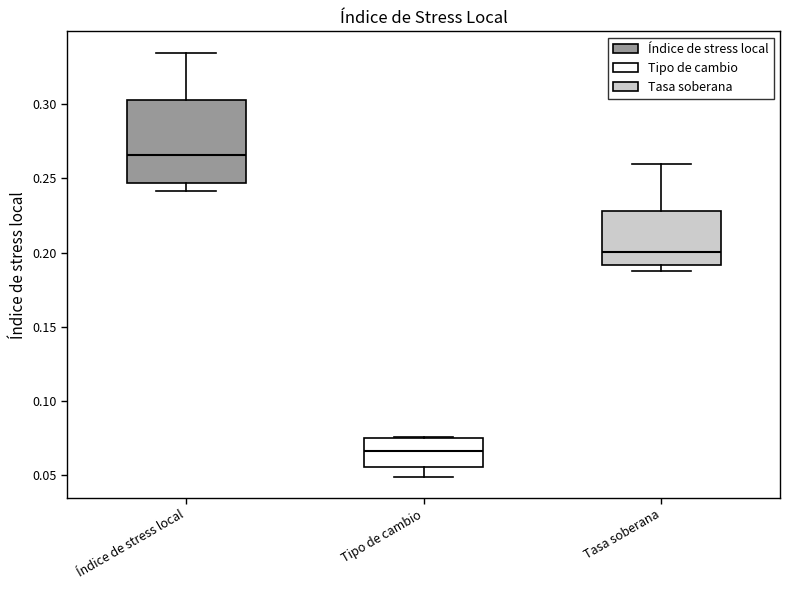

Reading left to right, transcribe this box plot: for each box, give where its median line is, the range the box spans, and where its two whiskers end, as read against the y-axis. The values are not printed on the chart, so give them approximately, as read against the axis.

Índice de stress local: median 0.265, box 0.245 to 0.305, whiskers 0.240 to 0.335
Tipo de cambio: median 0.065, box 0.055 to 0.075, whiskers 0.050 to 0.075
Tasa soberana: median 0.200, box 0.190 to 0.230, whiskers 0.190 (just below the box's lower edge) to 0.260